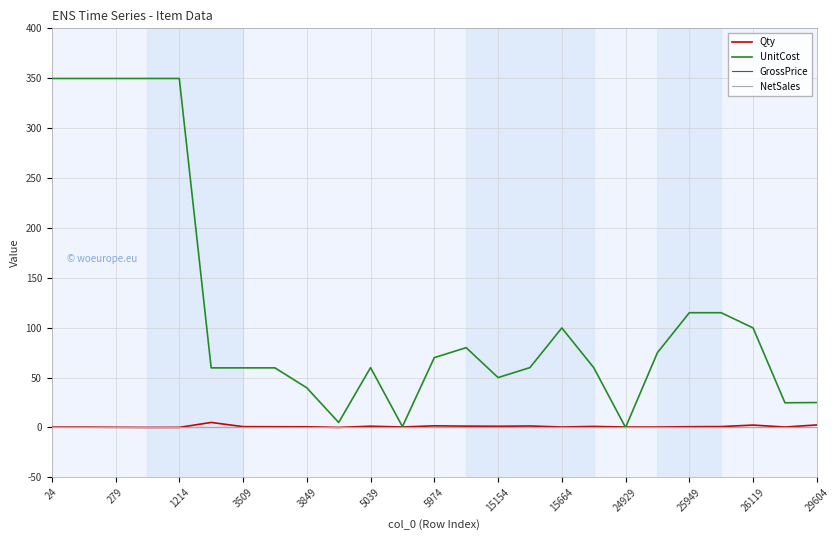

Is this an area chart (filled region under the line)?

No